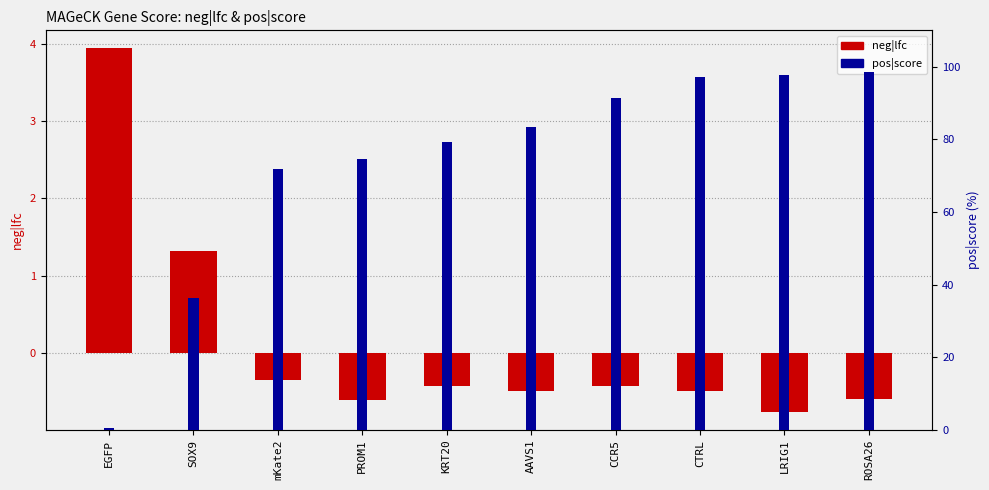

What is the value of the neg|lfc bar at the 5th from the left?

-0.4